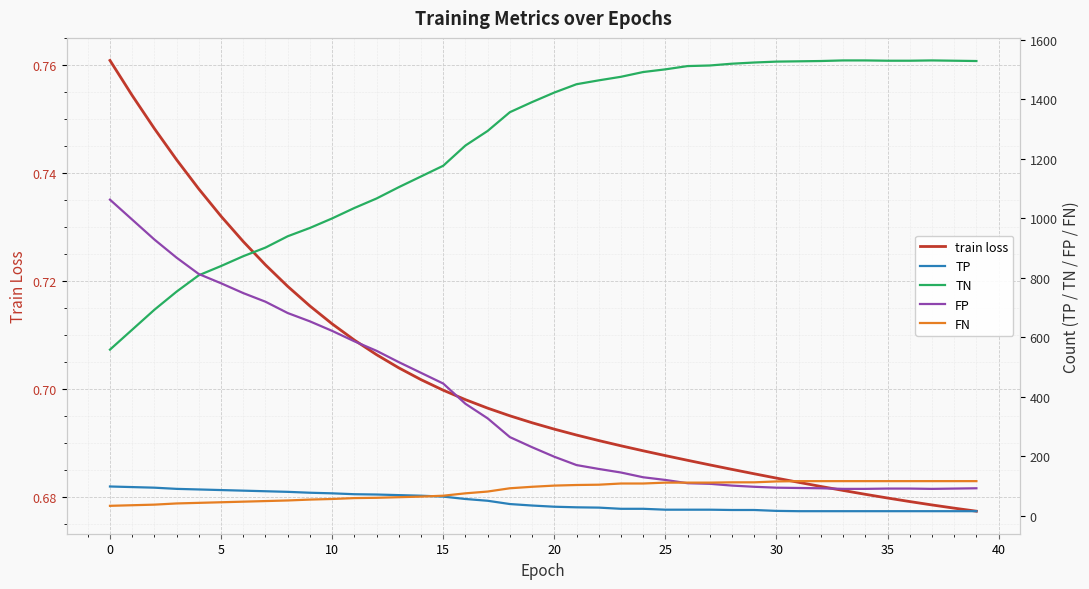

What are all the series names shown in the legend?

train loss, TP, TN, FP, FN